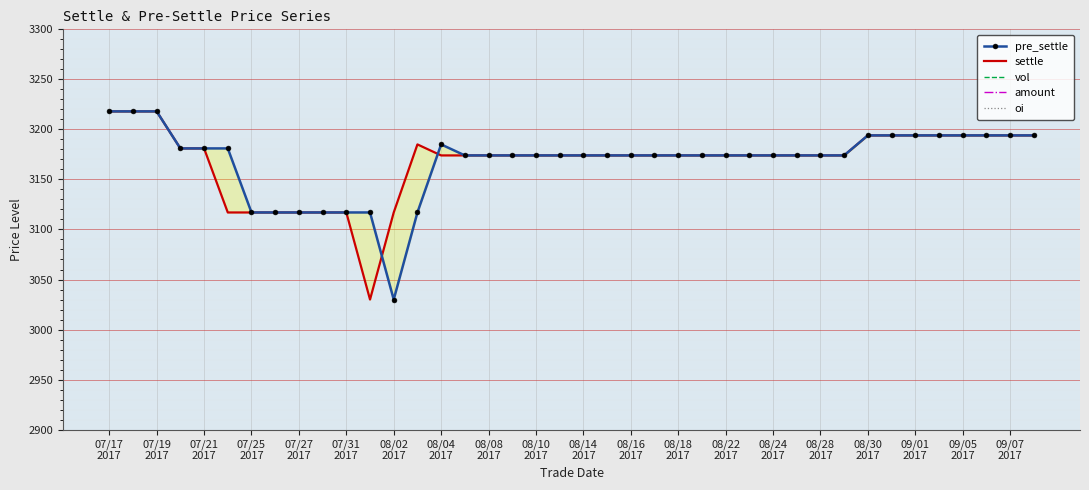

The pre_settle series shows 5434 at 27. True or false?

False